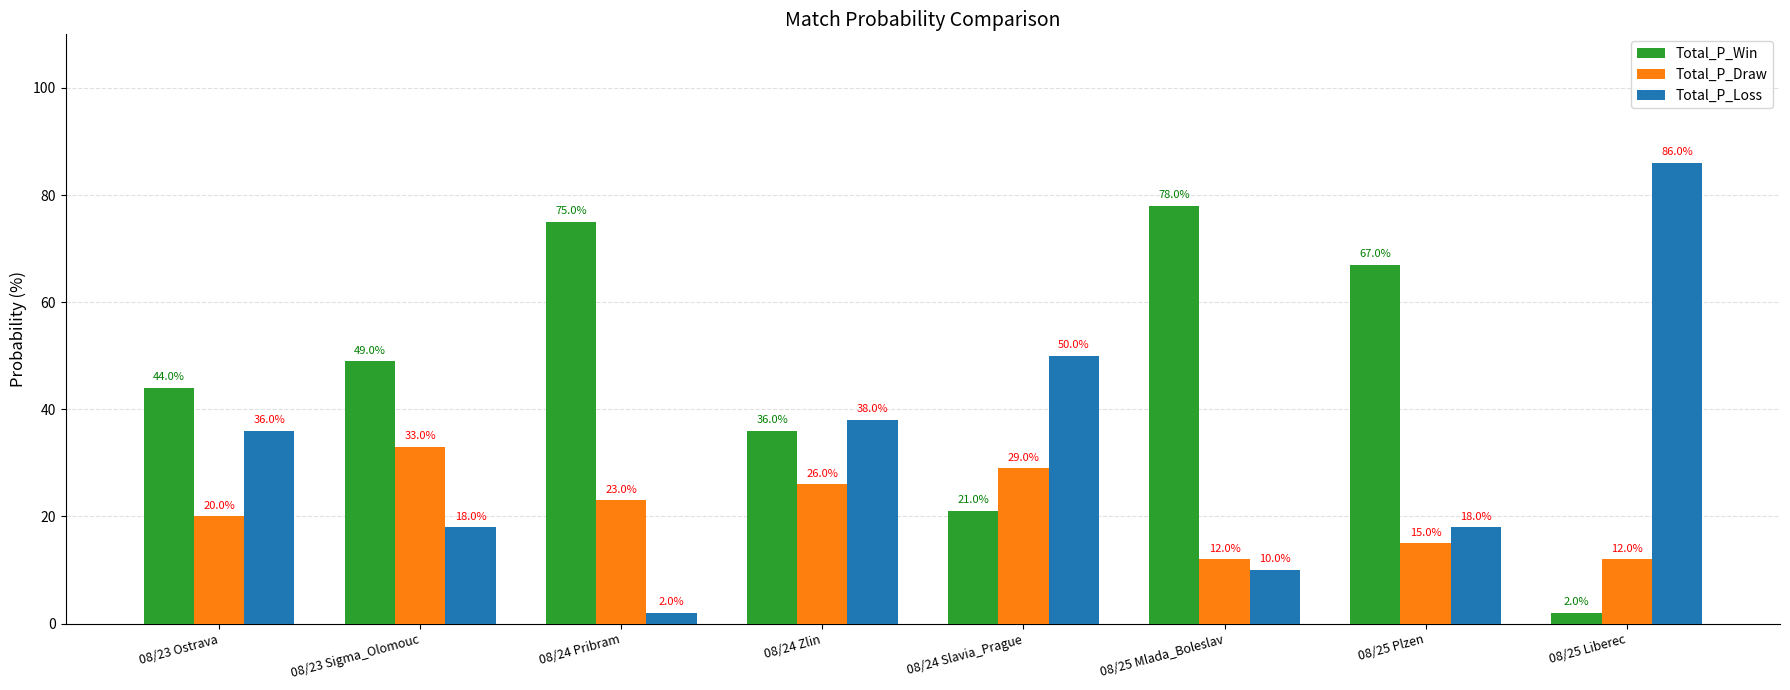

True or false: Total_P_Draw has a value of 19 at 08/23 Sigma_Olomouc.

False